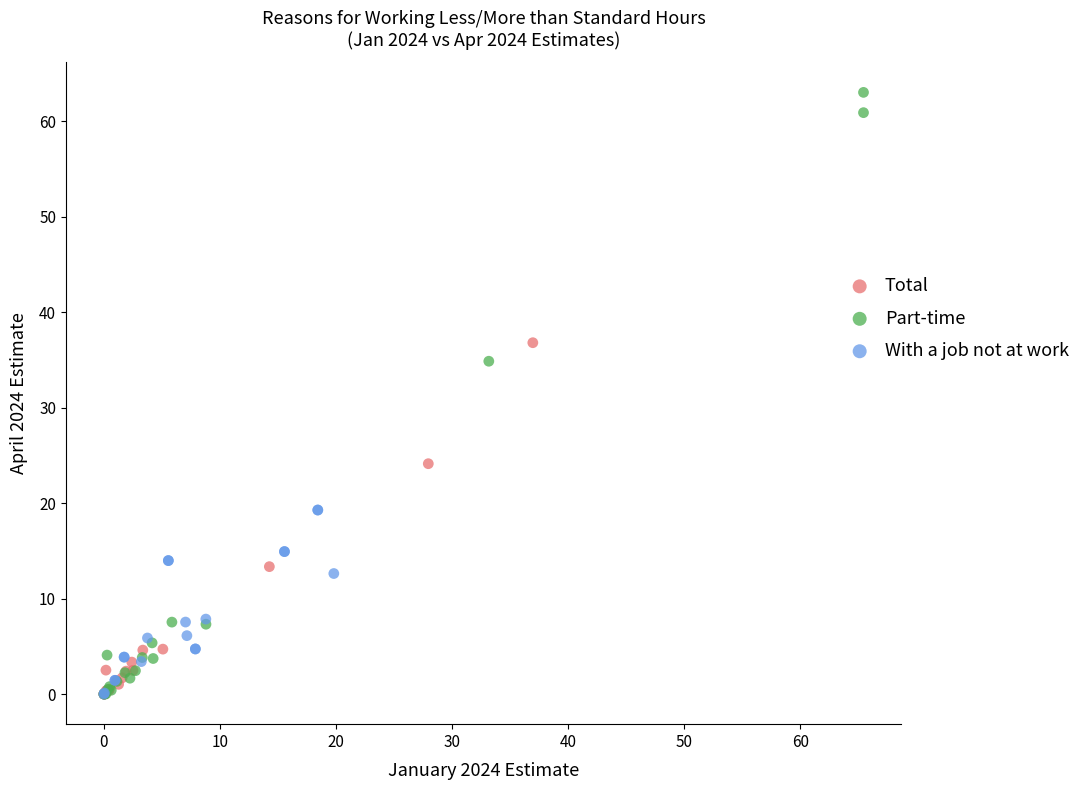

What are all the series names shown in the legend?

Total, Part-time, With a job not at work